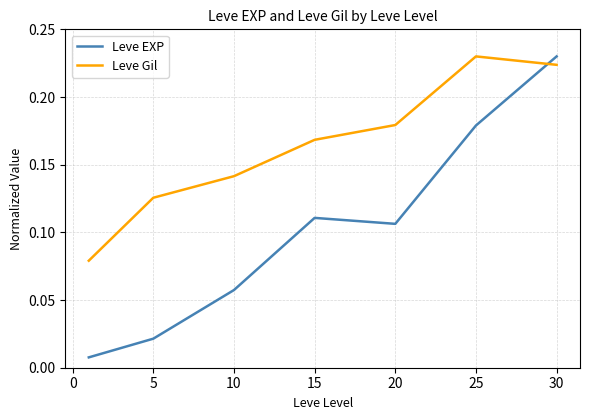

Which series ends up on top after the final intersection of Leve Gil and Leve EXP?

Leve EXP